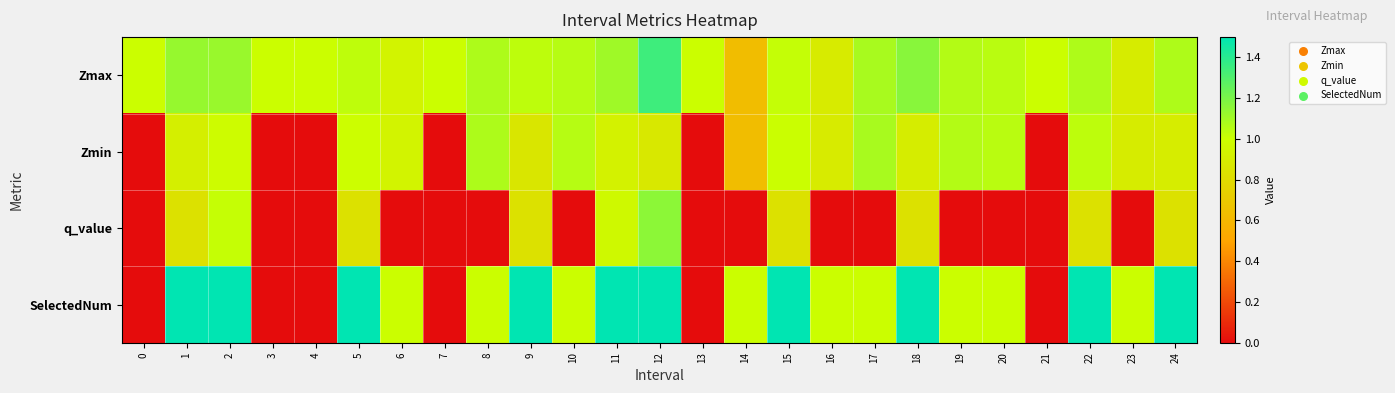

Reading left to right, list all the values displayed in this chart.

row_0: 1.0	1.1	1.1	1.0	1.0	1.0	0.9	1.0	1.1	1.0	1.1	1.1	1.3	1.0	0.6	1.0	0.9	1.1	1.2	1.1	1.0	1.0	1.1	0.9	1.1
row_1: 0.0	0.9	1.0	0.0	0.0	1.0	0.9	0.0	1.1	0.9	1.1	0.9	0.9	0.0	0.6	1.0	0.9	1.1	0.9	1.1	1.0	0.0	1.0	0.9	0.9
row_2: 0.0	0.8	1.0	0.0	0.0	0.8	0.0	0.0	0.0	0.8	0.0	1.0	1.2	0.0	0.0	0.8	0.0	0.0	0.8	0.0	0.0	0.0	0.8	0.0	0.8
row_3: 0.0	2.0	3.0	0.0	0.0	2.0	1.0	0.0	1.0	2.0	1.0	3.0	4.0	0.0	1.0	2.0	1.0	1.0	2.0	1.0	1.0	0.0	2.0	1.0	2.0